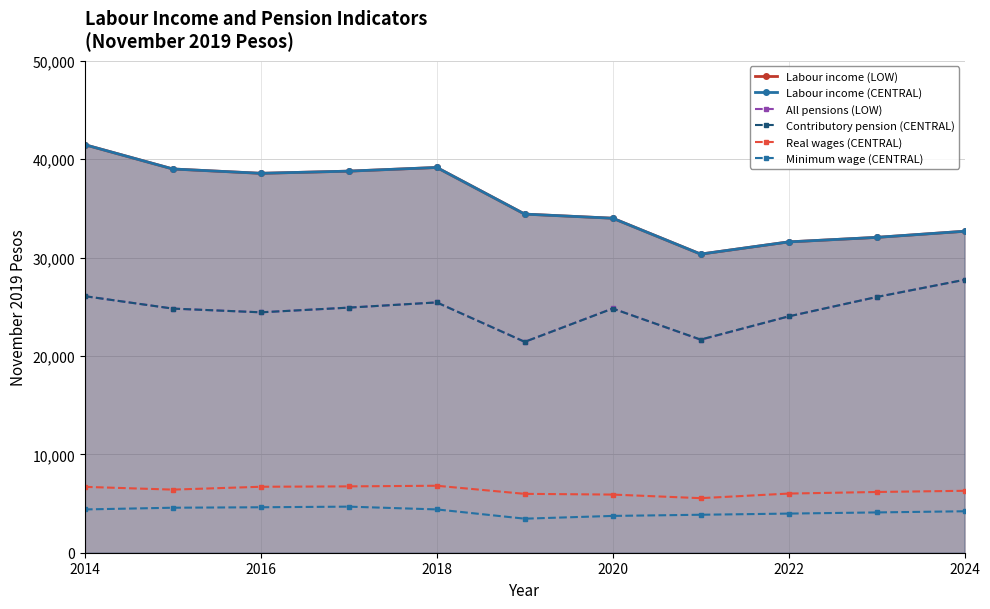

What is the average value of the All pensions (LOW) series?

24670.8